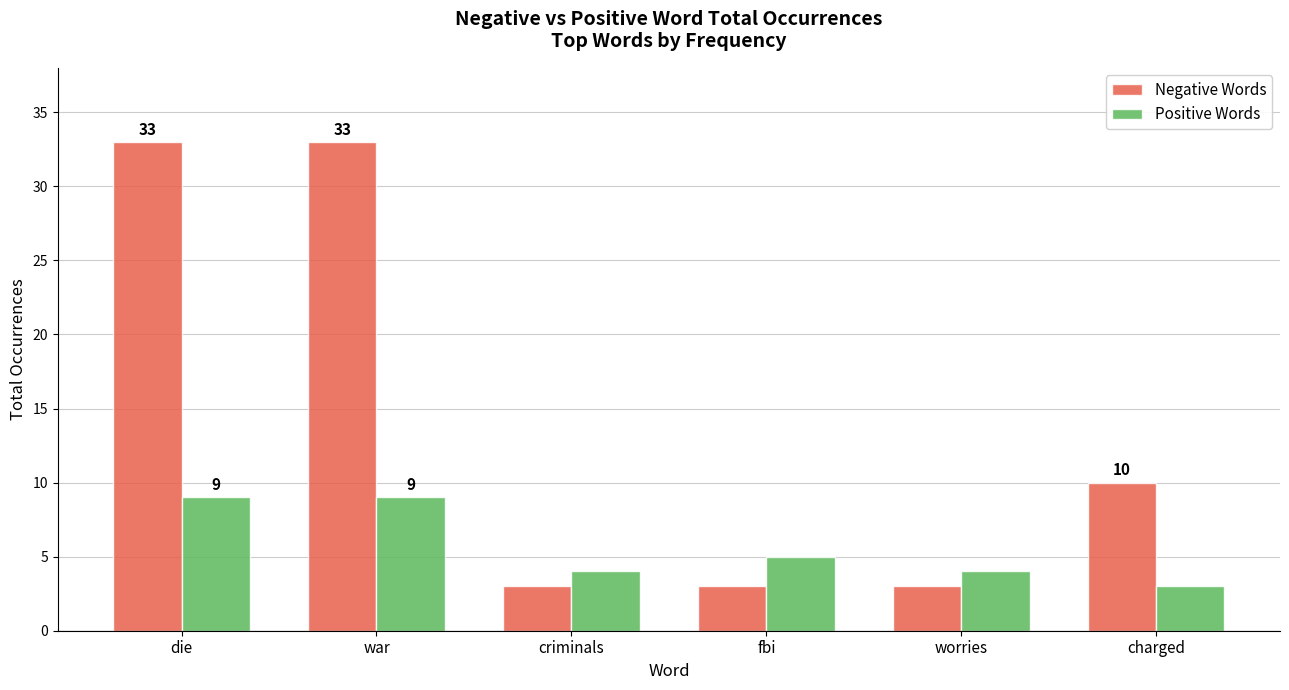

How many groups of bars are there?

6